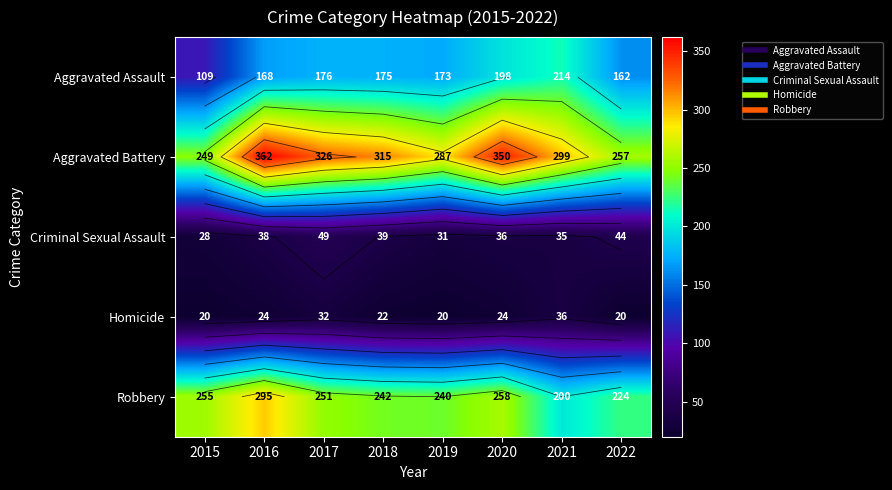

What is the minimum value for Robbery?

200